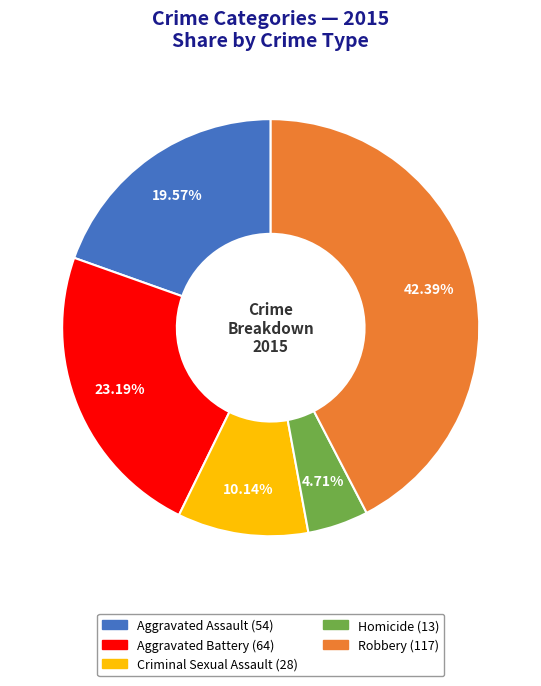

How many slices are in this pie chart?

5